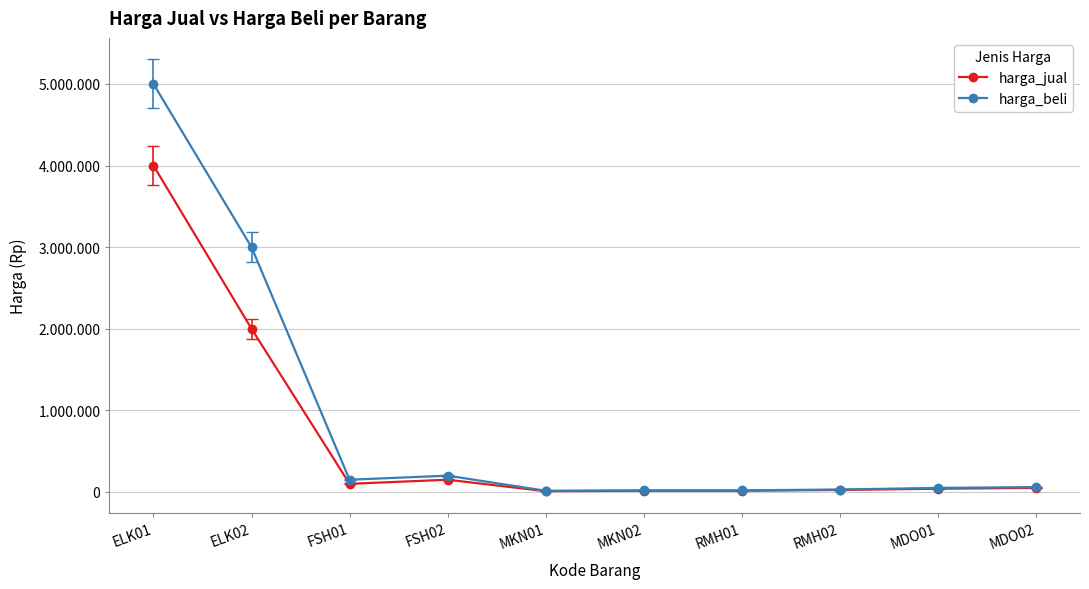

What are all the series names shown in the legend?

harga_jual, harga_beli